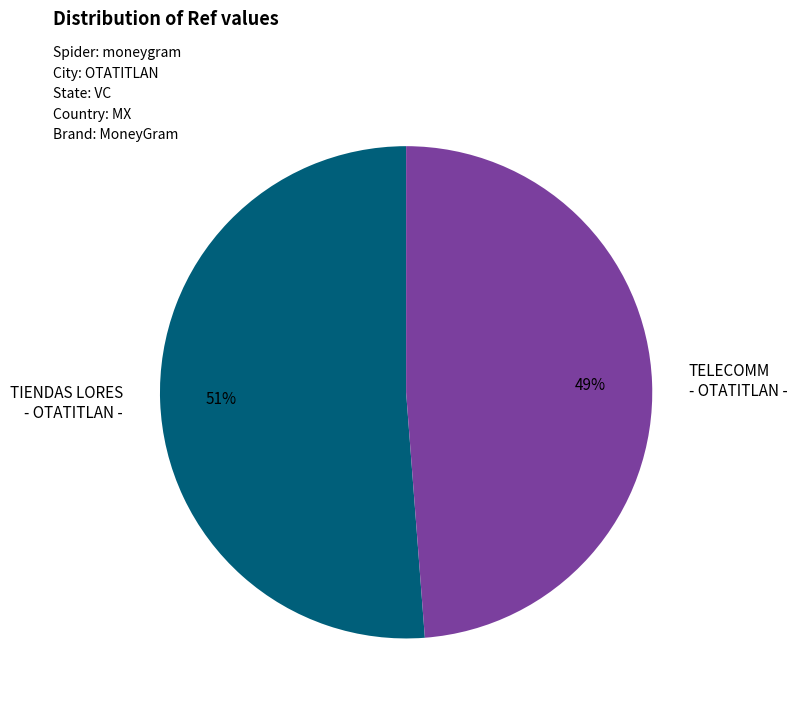

To the nearest percent, what is the difference between the largest and smallest slice percentages?

2%